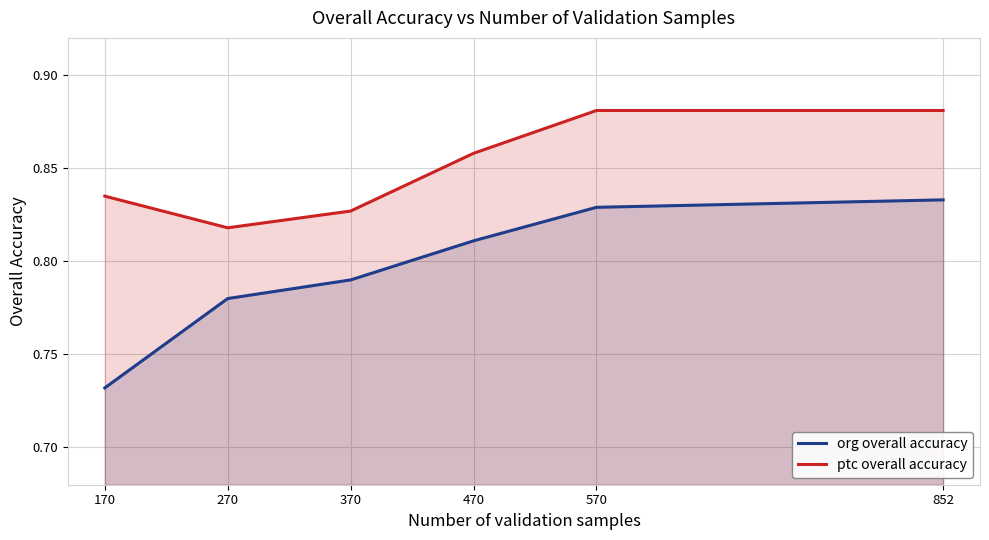

What is the lowest value of the org overall accuracy series?

0.7